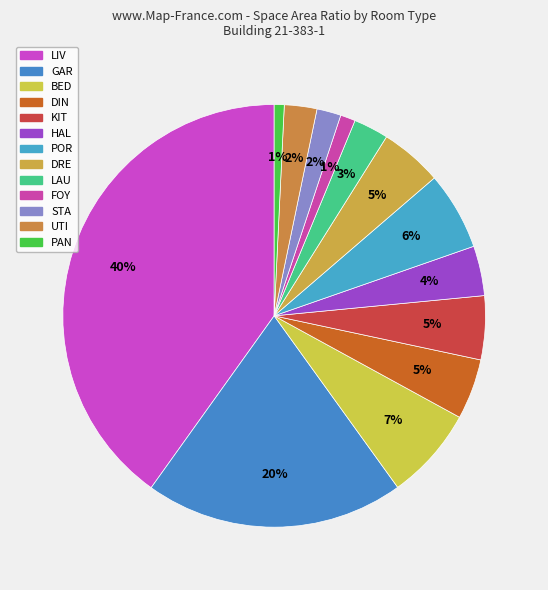

What is the total percentage of KIT and GAR?

24.7%